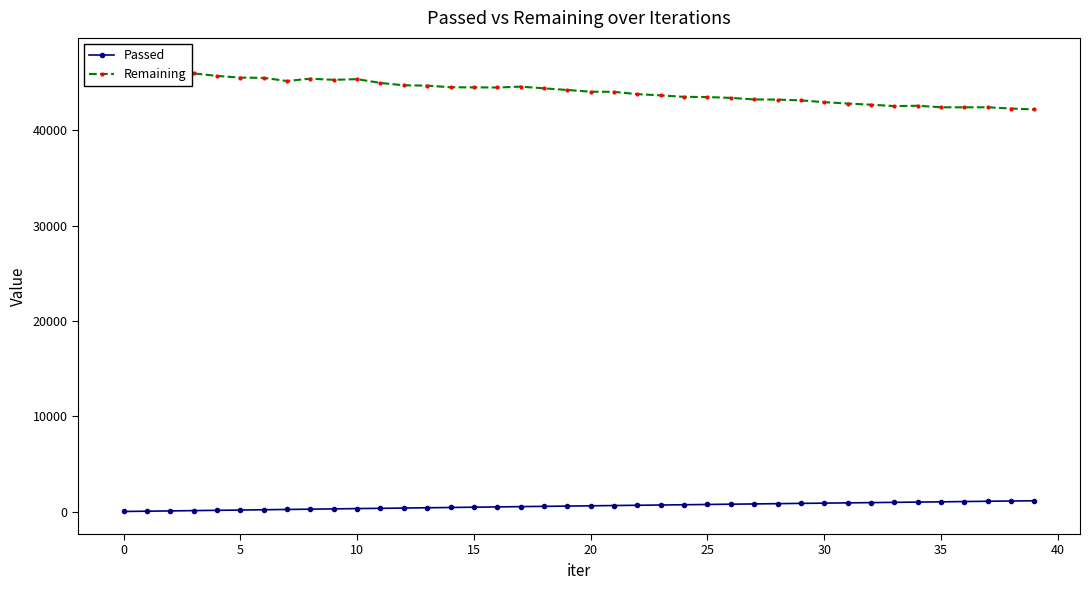

What is the approximate value of Passed at 30, to the nearest 10?

910